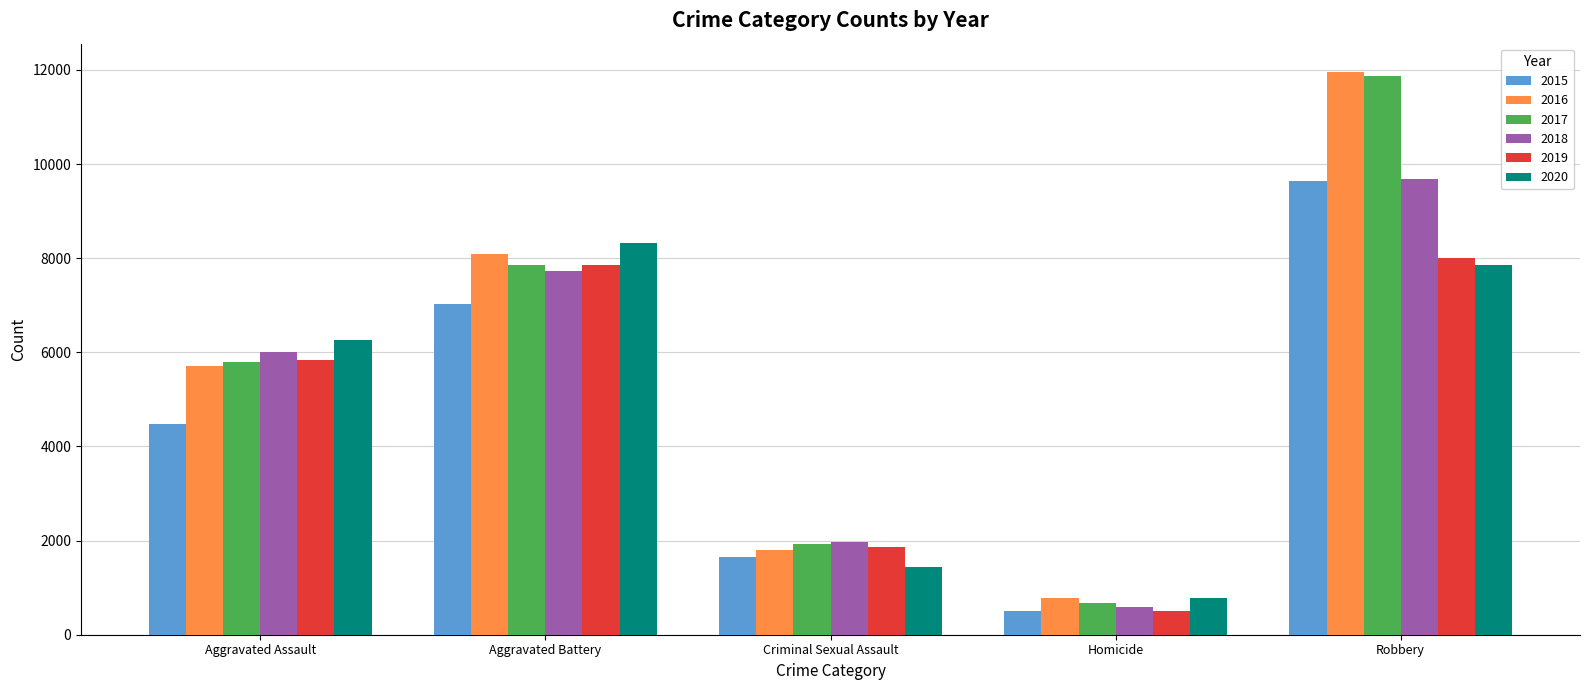

Is it true that 2020 equals 9961 at Aggravated Assault?

False